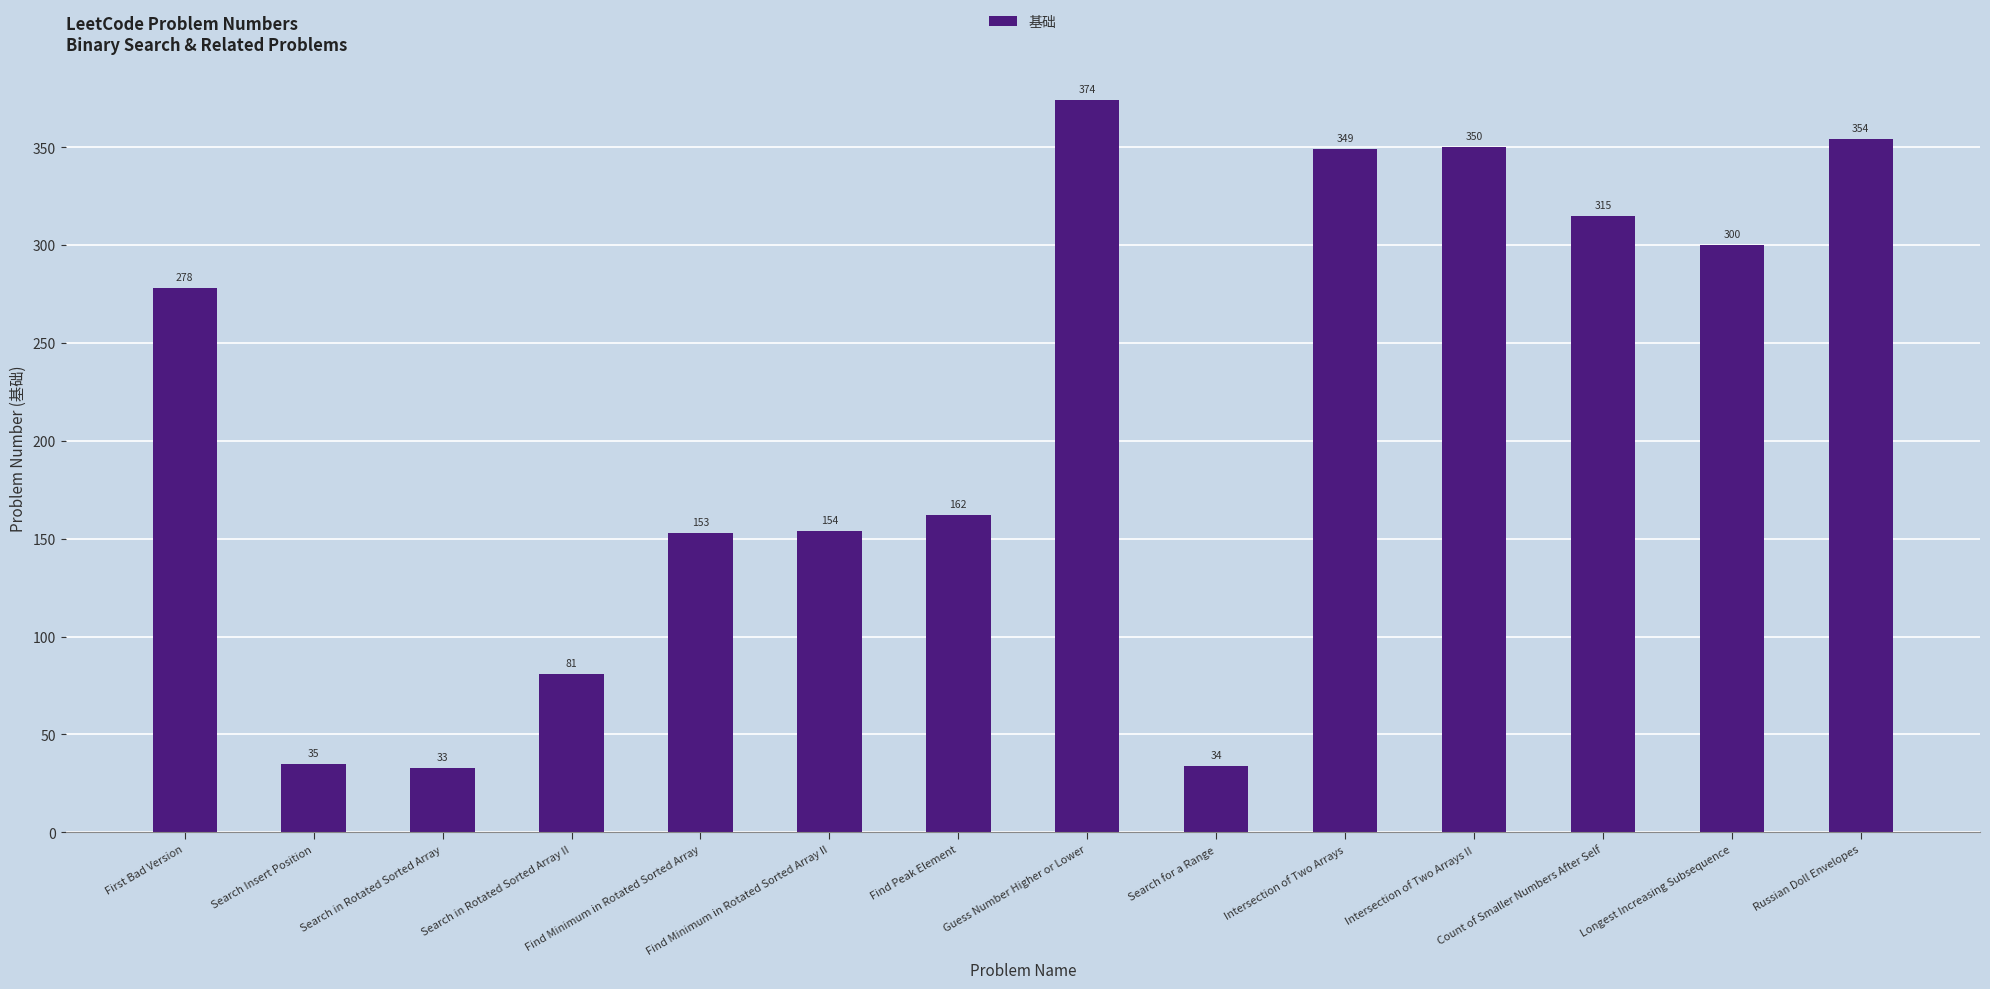

Reading left to right, list all the values displayed in this chart.

First Bad Version=278	Search Insert Position=35	Search in Rotated Sorted Array=33	Search in Rotated Sorted Array II=81	Find Minimum in Rotated Sorted Array=153	Find Minimum in Rotated Sorted Array II=154	Find Peak Element=162	Guess Number Higher or Lower=374	Search for a Range=34	Intersection of Two Arrays=349	Intersection of Two Arrays II=350	Count of Smaller Numbers After Self=315	Longest Increasing Subsequence=300	Russian Doll Envelopes=354